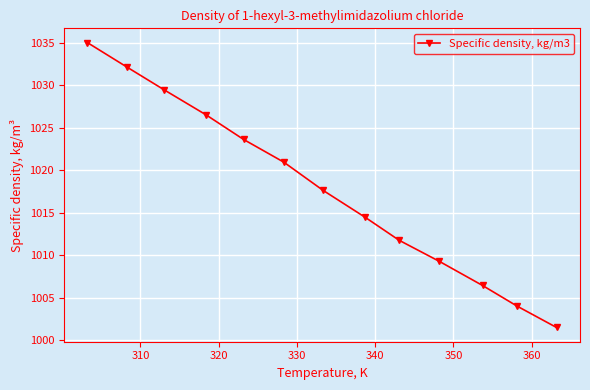

What is the minimum value shown in the chart?

1001.5